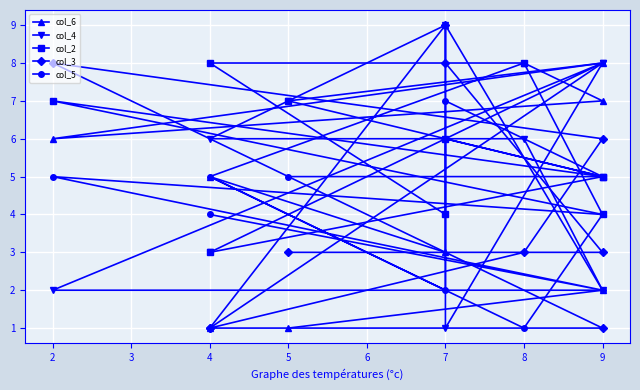

Where is the first local minimum for col_6?

2